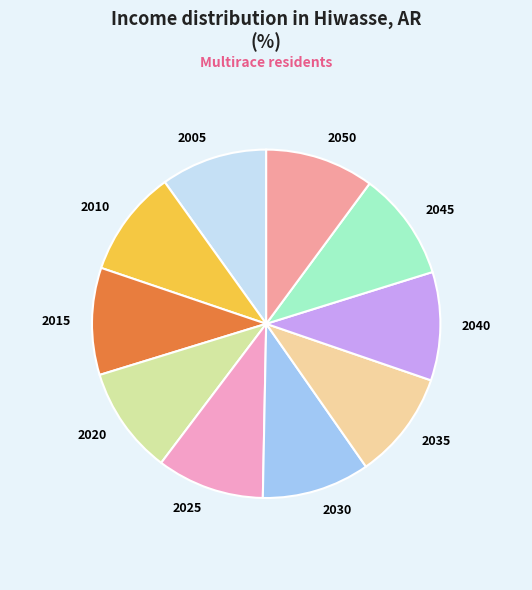

Approximately how many times larger is the value at 2050 compared to 2010?

1.0